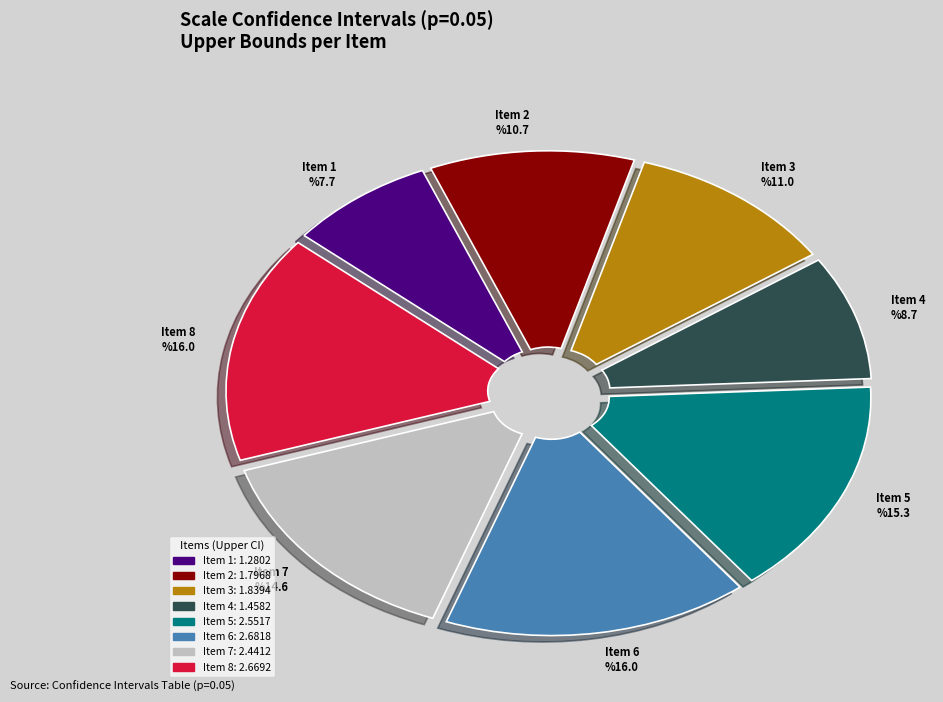

Do Item 3 and Item 2 together represent more than half of the pie?

No